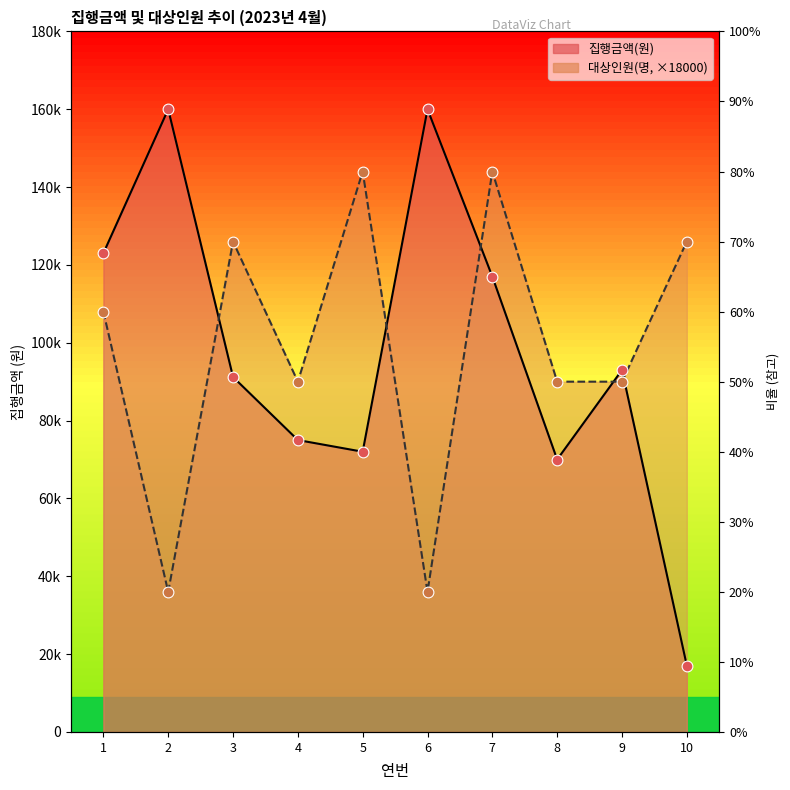

Which series reaches the minimum Y coordinate?

집행금액(원)